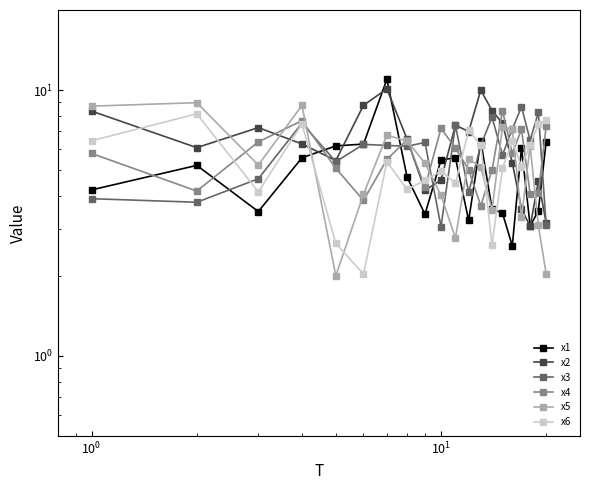

After their last crossing, which series has the higher values: x1 or x5?

x1